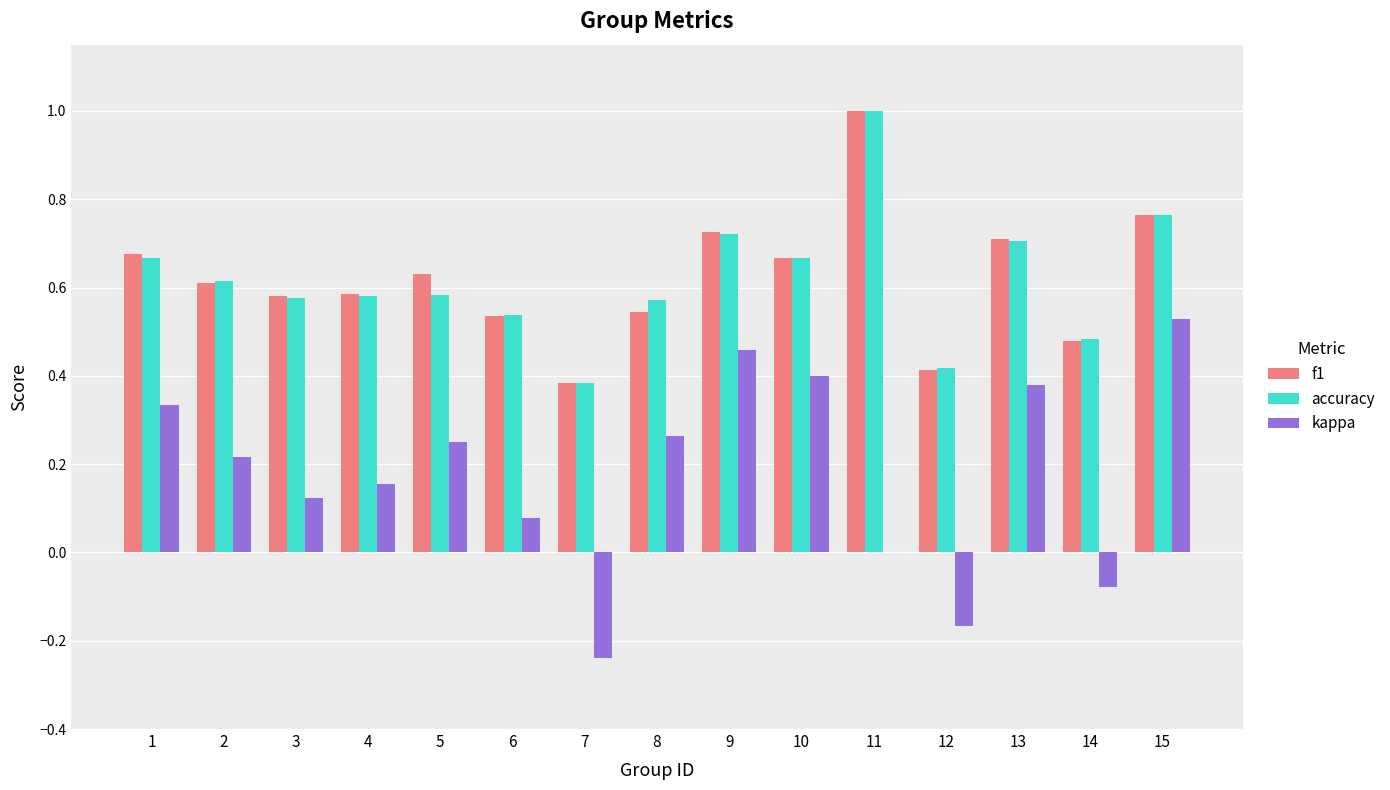

Count the kappa values in the range 0 to 1.

12